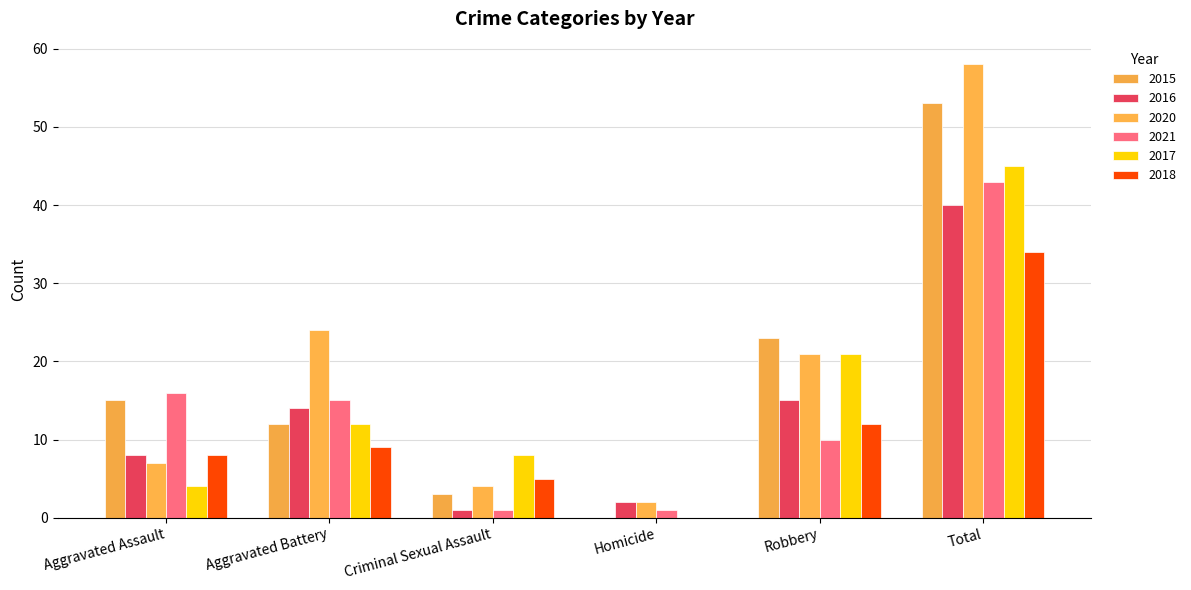

How many series are shown in this chart?

6